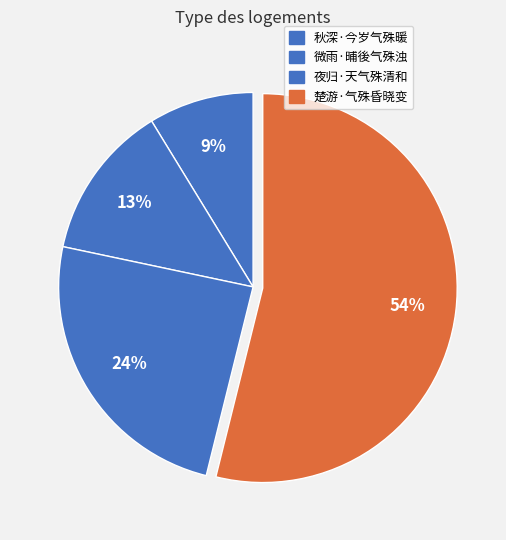

How many slices are in this pie chart?

4